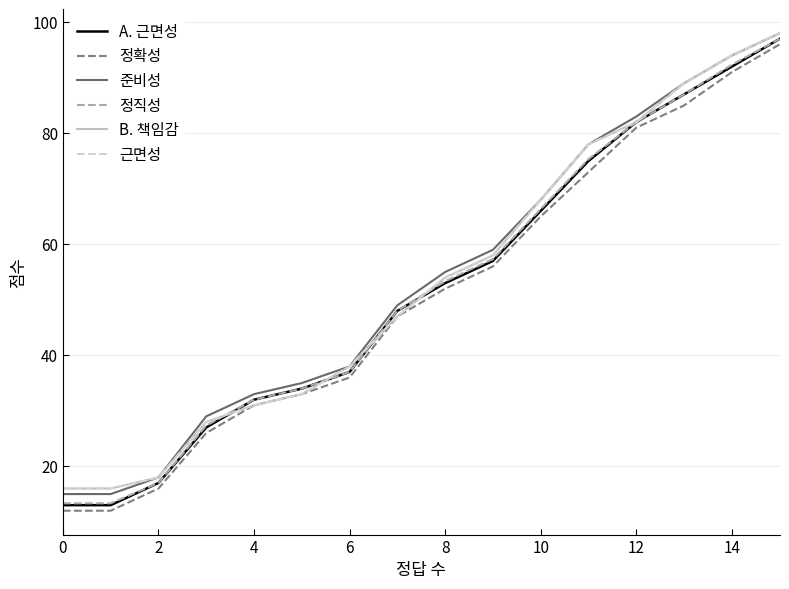

Does the chart display data point markers on the line(s)?

No